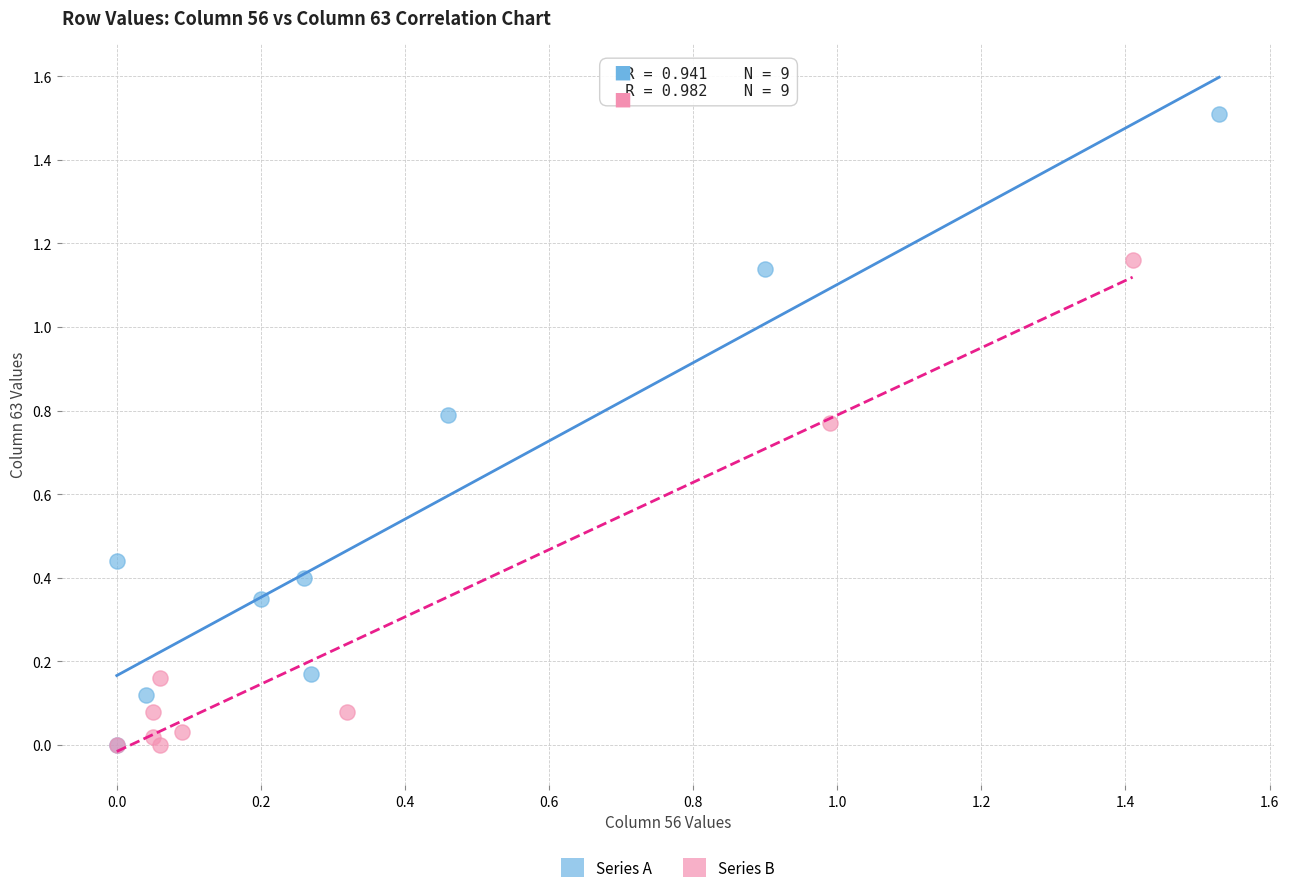

Which series has the largest Y range (max minus min)?

Series A